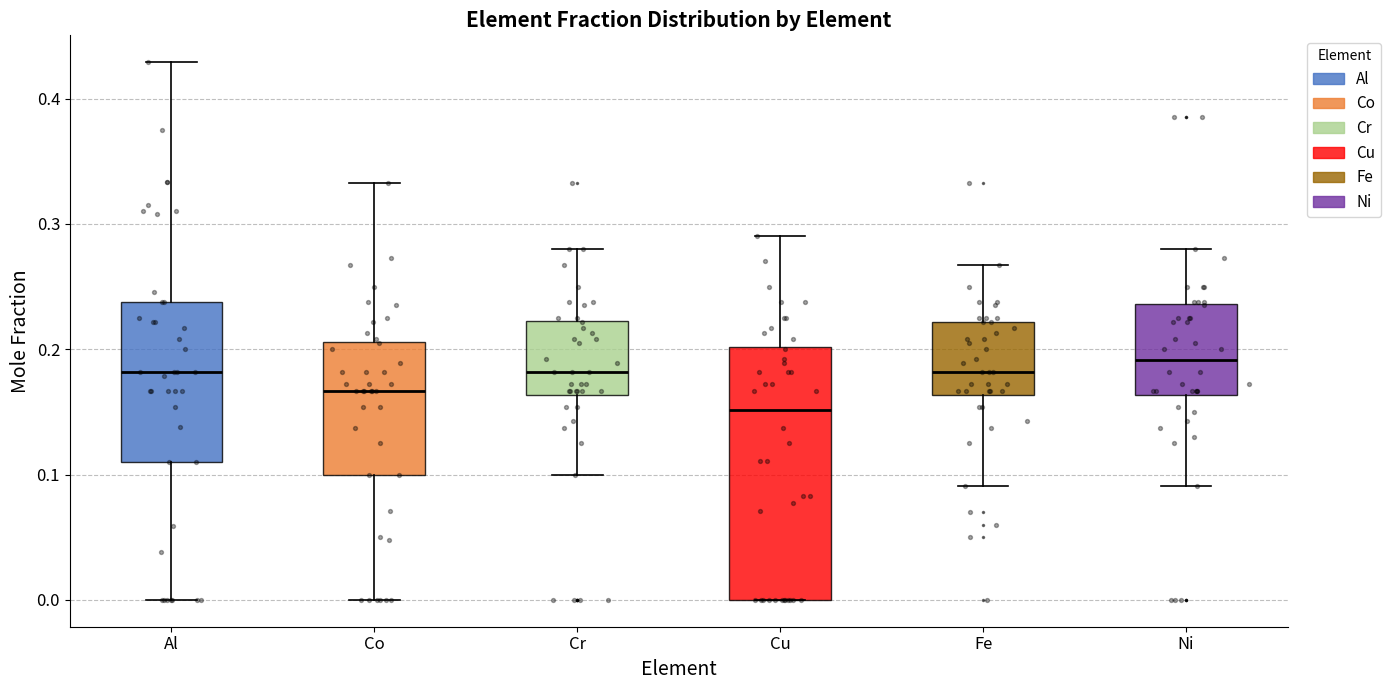

Which box is the tallest, from its lower edge to its upper edge?

Cu